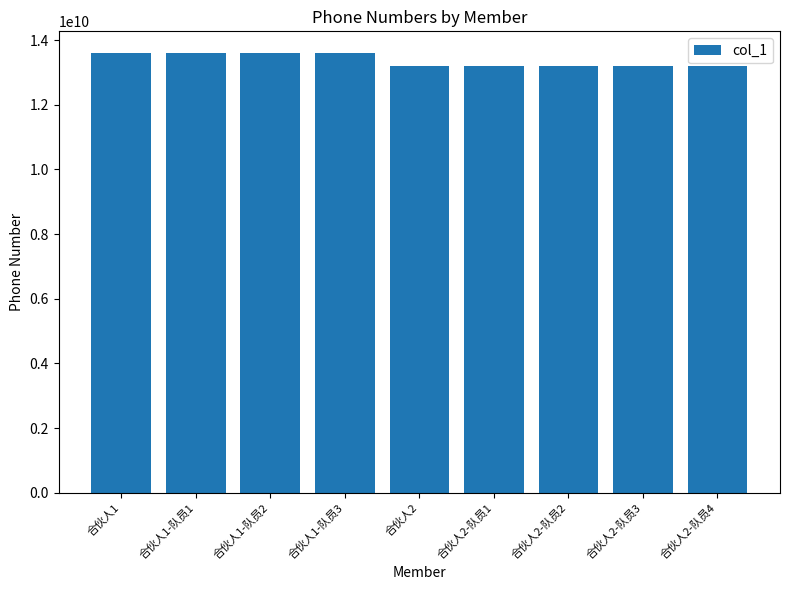

Is it true that the value at 合伙人1-队员2 is 19884105057?

False